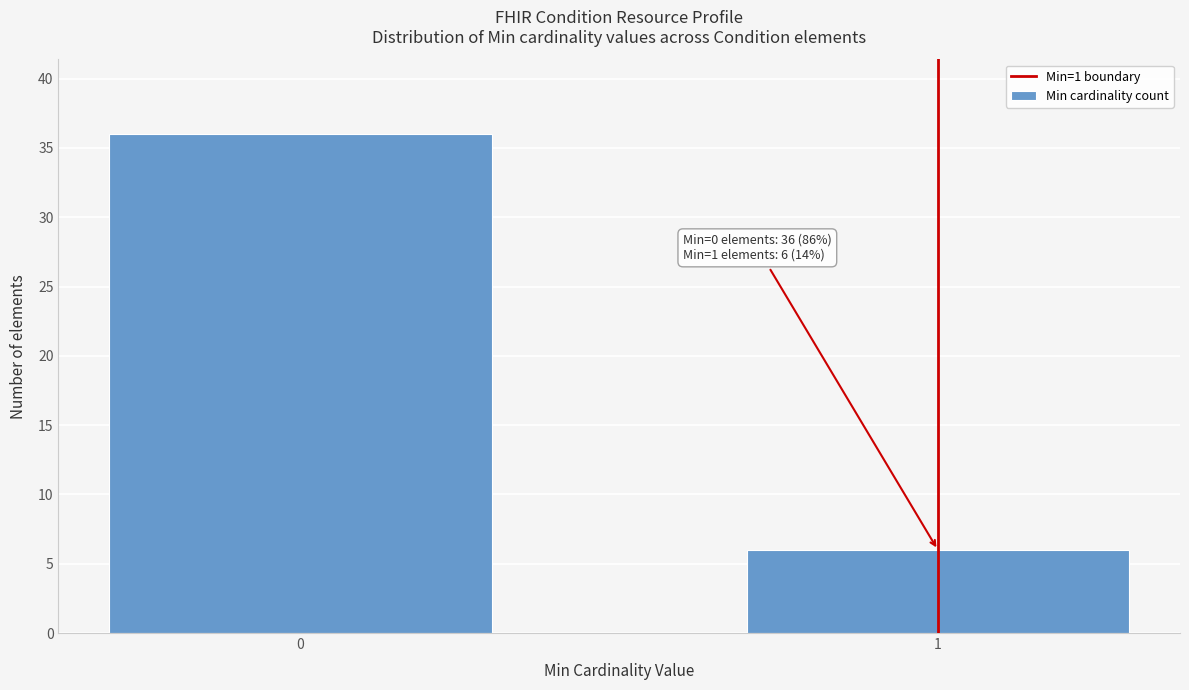

Reading left to right, what are all the values shown in this chart?

0=36	1=6